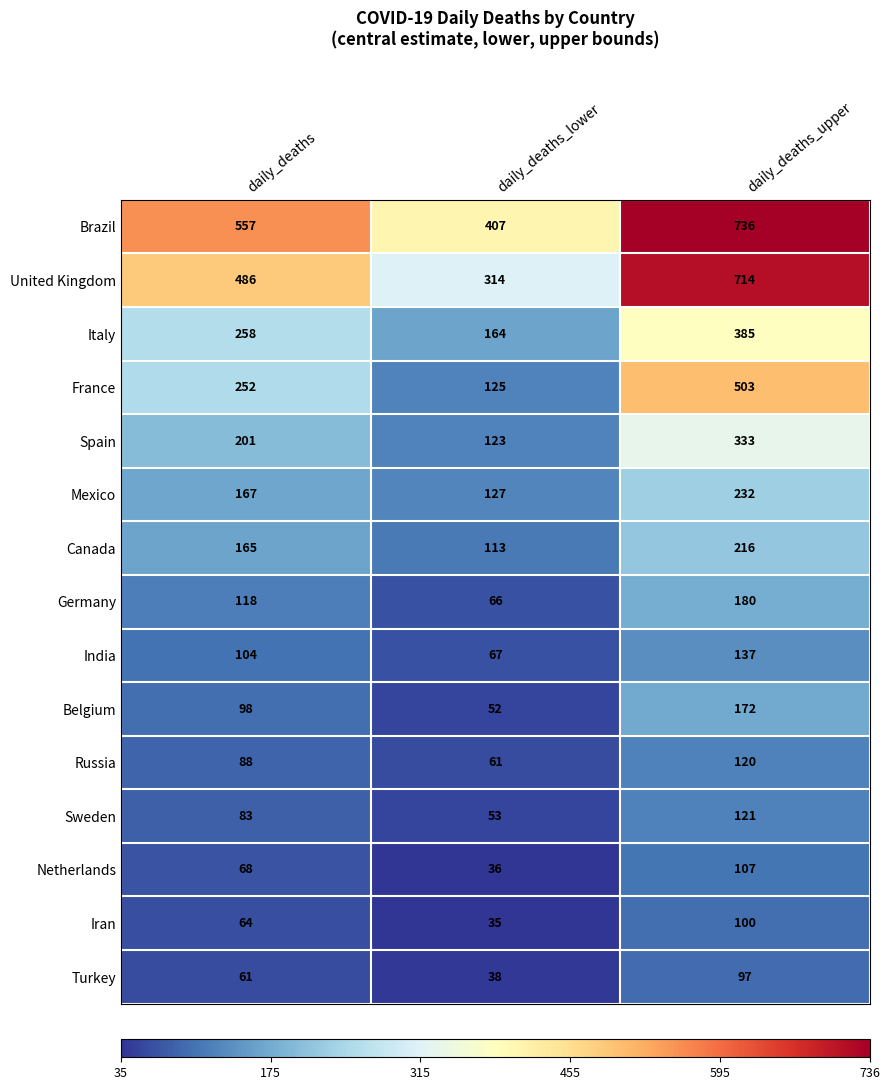

At which category does the chart reach its peak across all series?

daily_deaths_upper